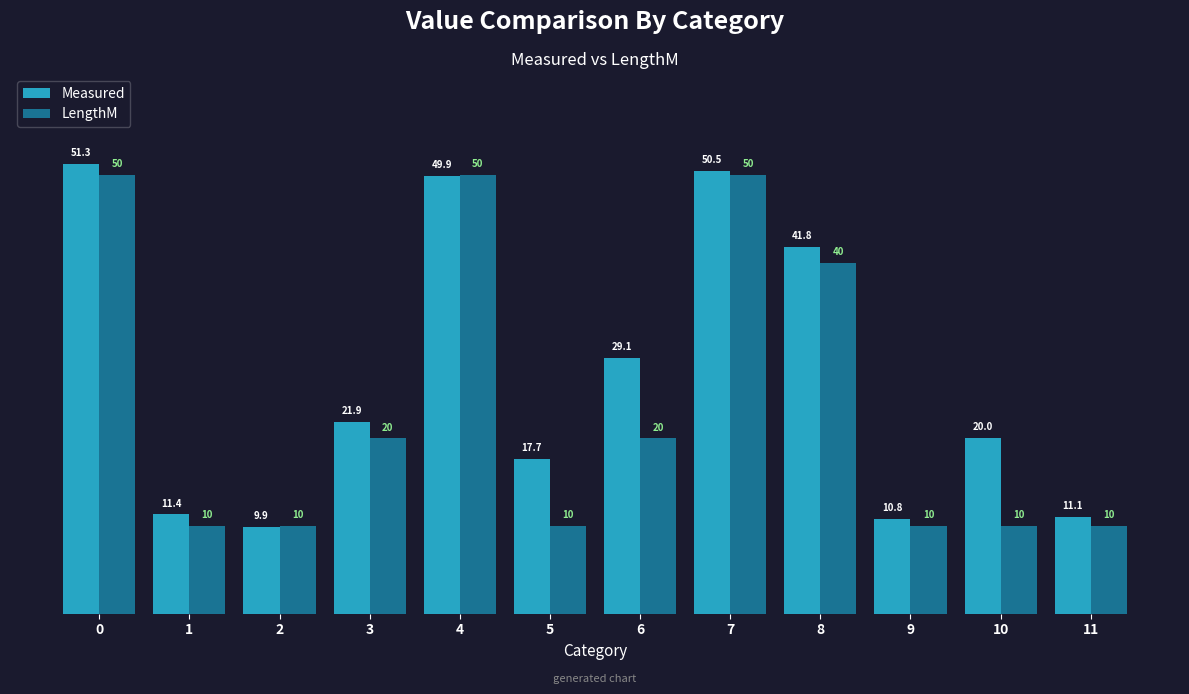

How many bars are there in total?

24